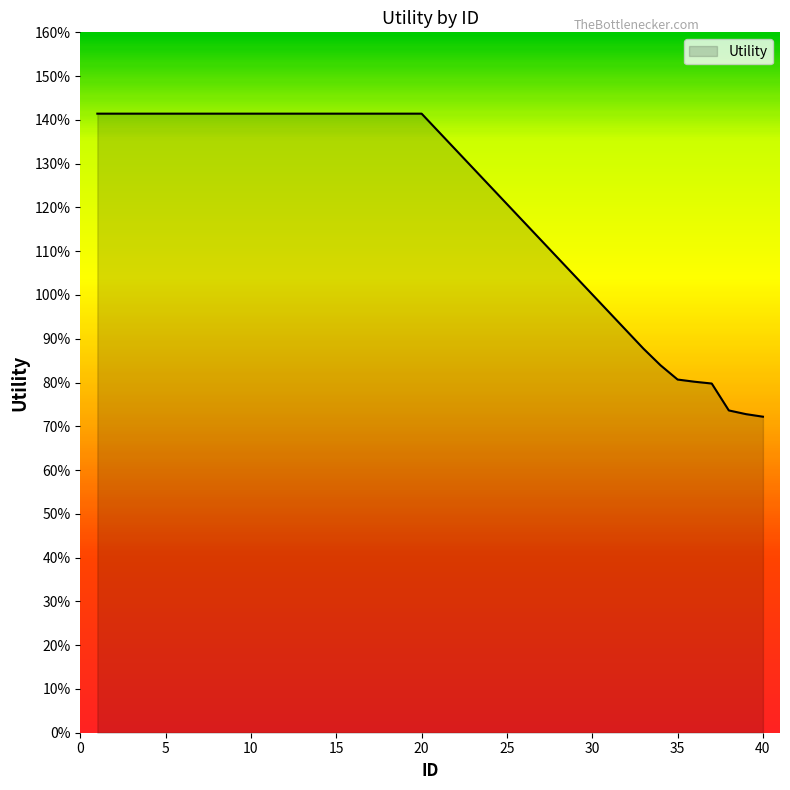

Is this an area chart (filled region under the line)?

Yes